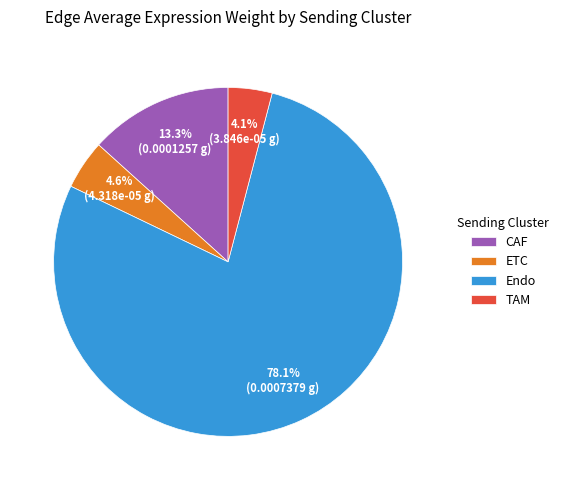

Does any single category account for the majority?

Yes